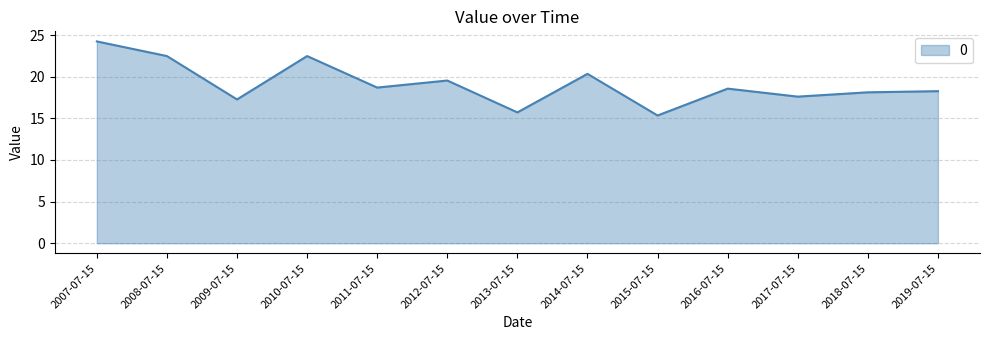

What is the smallest value displayed?

15.3